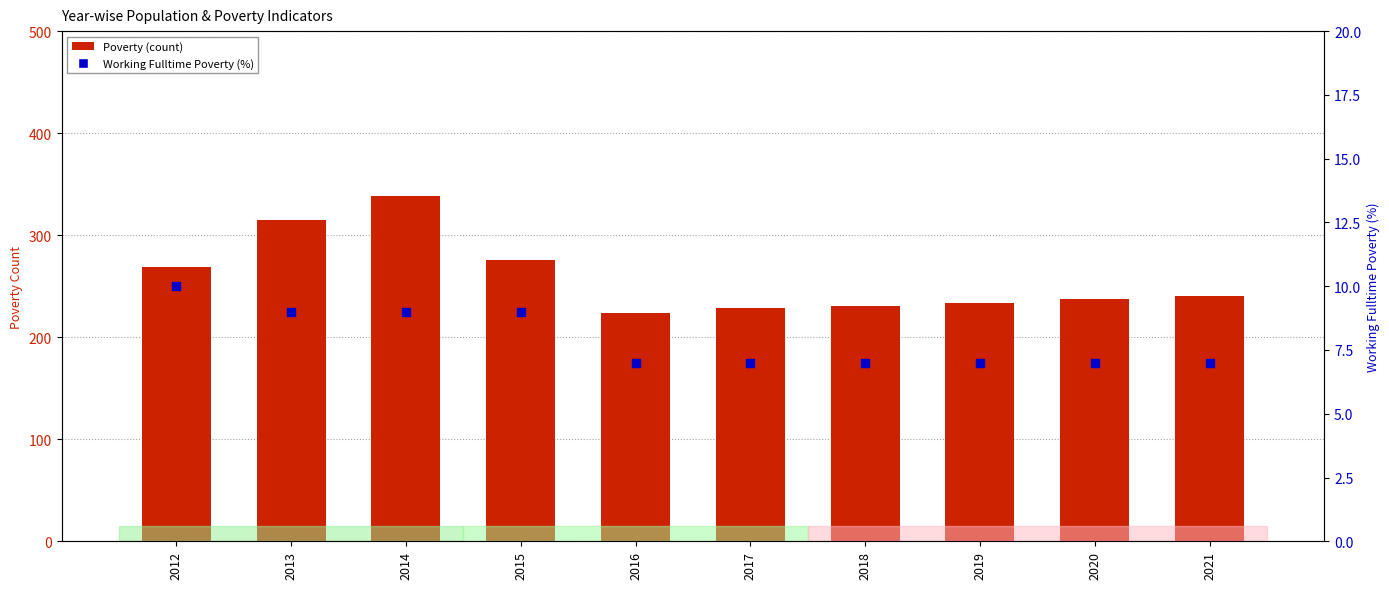

Is the value of Poverty at 2021 greater than the value of Working_Fulltime_Poverty at 2018?

Yes